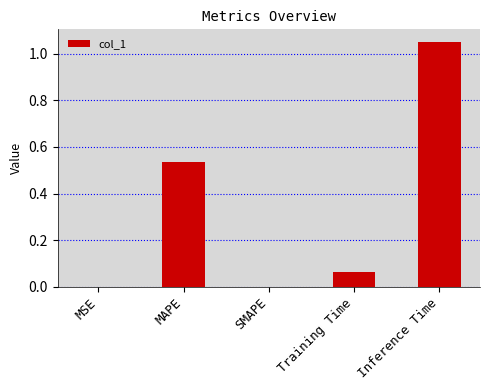

Which label corresponds to the largest value in the chart?

Inference Time